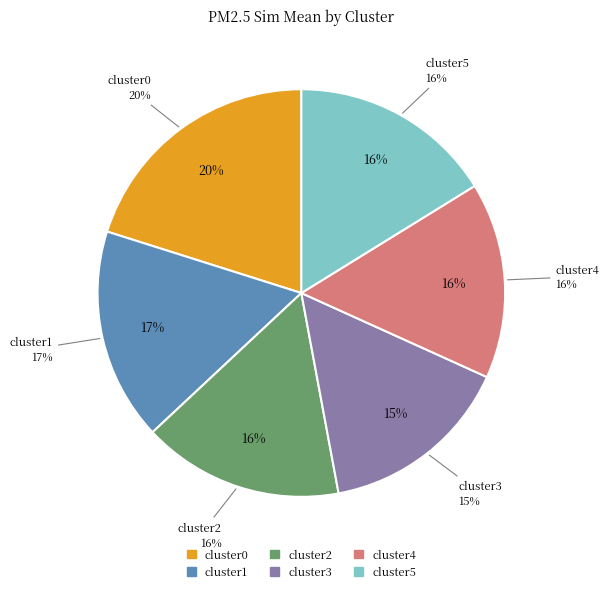

Is there a majority slice in this chart?

No